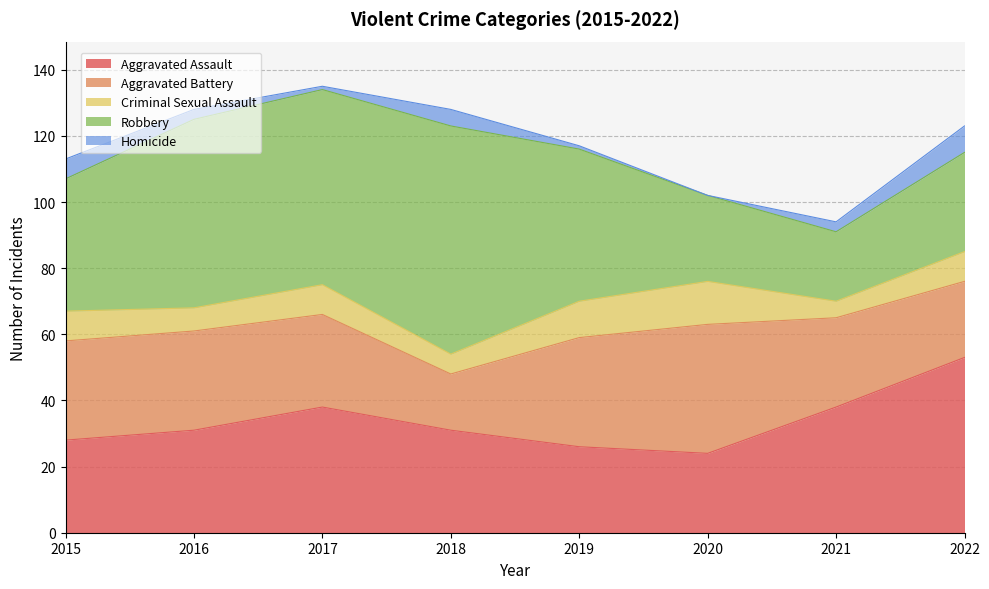

Which category has the highest value in the Robbery series?

2018